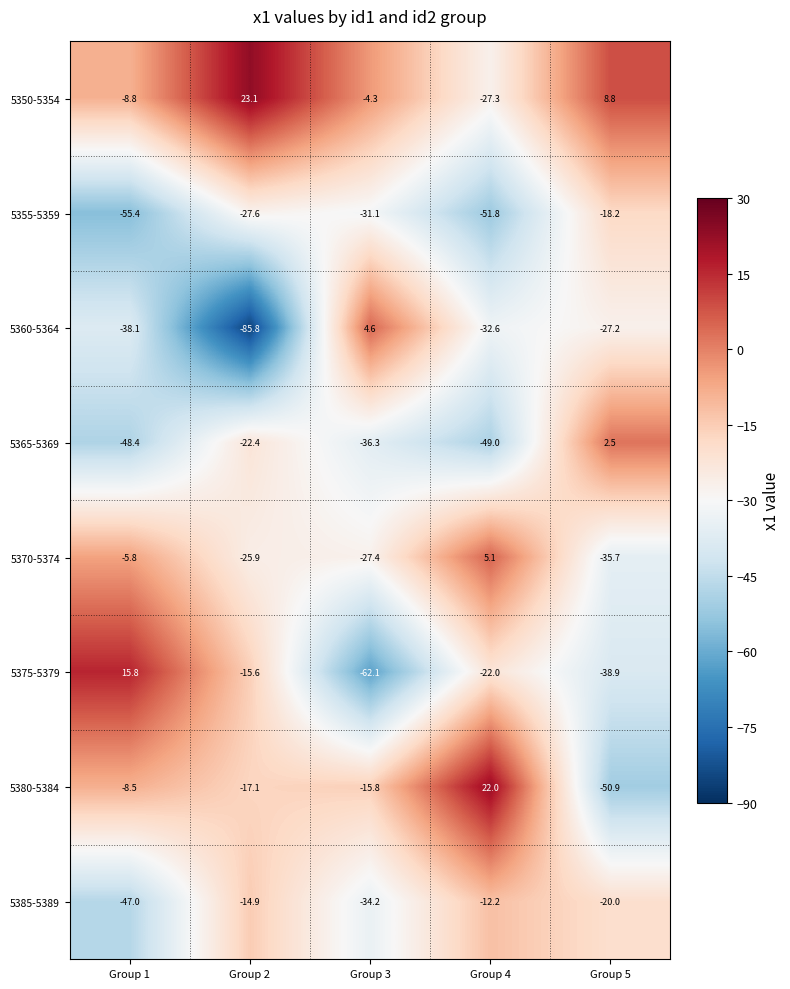

What is the spread (max minus min) of values at Group 5?

59.7